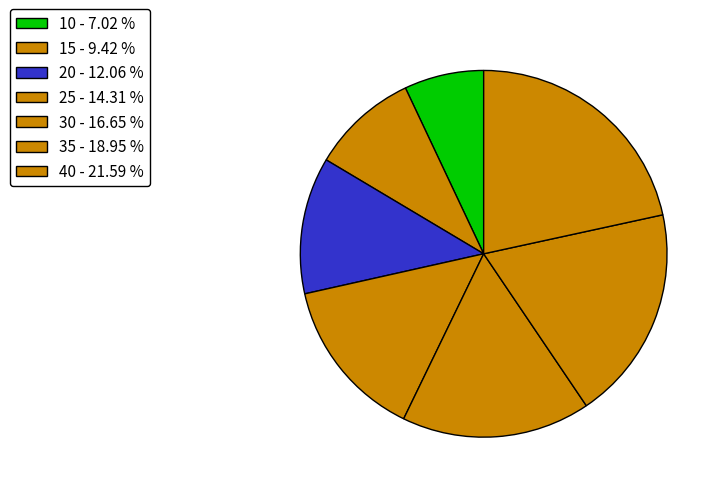

To the nearest percent, what is the difference between the 40 and 35 slice percentages?

3%